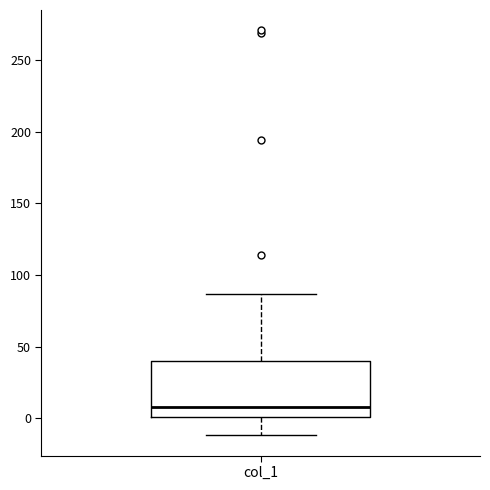

Where does the lower whisker of the box for col_1 end on the y-axis? The values are not printed on the chart, so give them approximately, as read against the axis.

-10